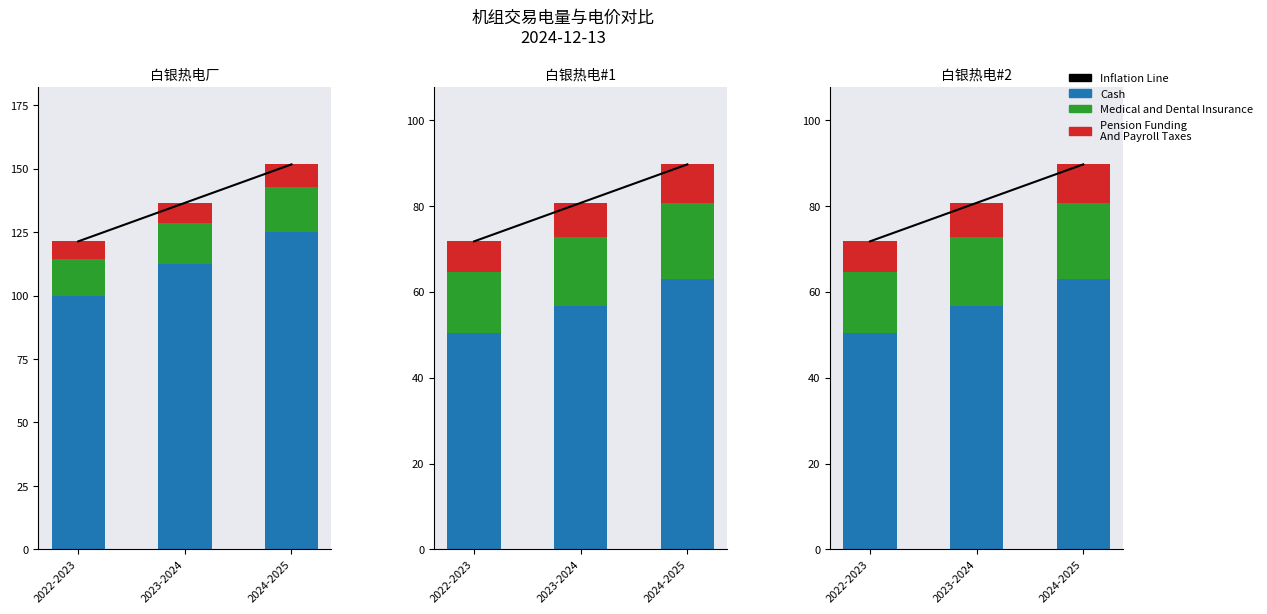

What is the value of the Cash bar at the 3rd from the left?

63.0